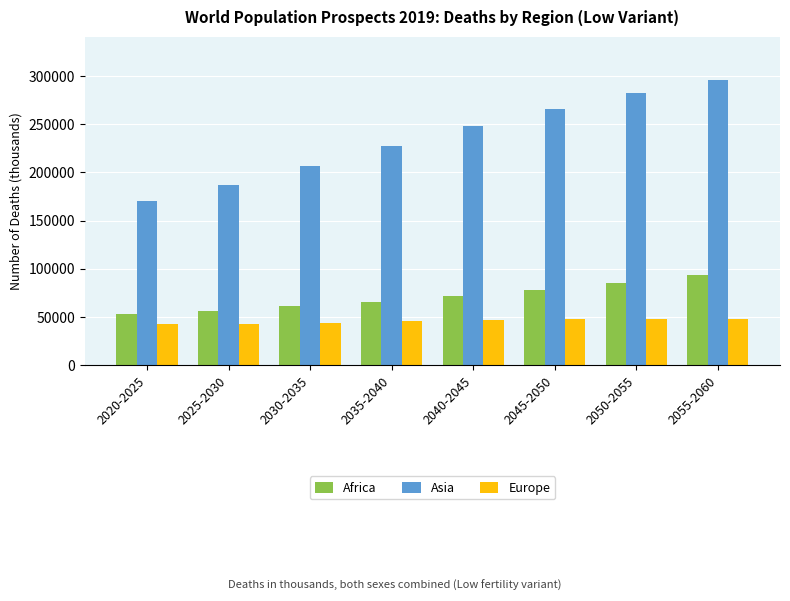

What is the sum of the Asia values at 2020-2025 and 2045-2050?

436433.8